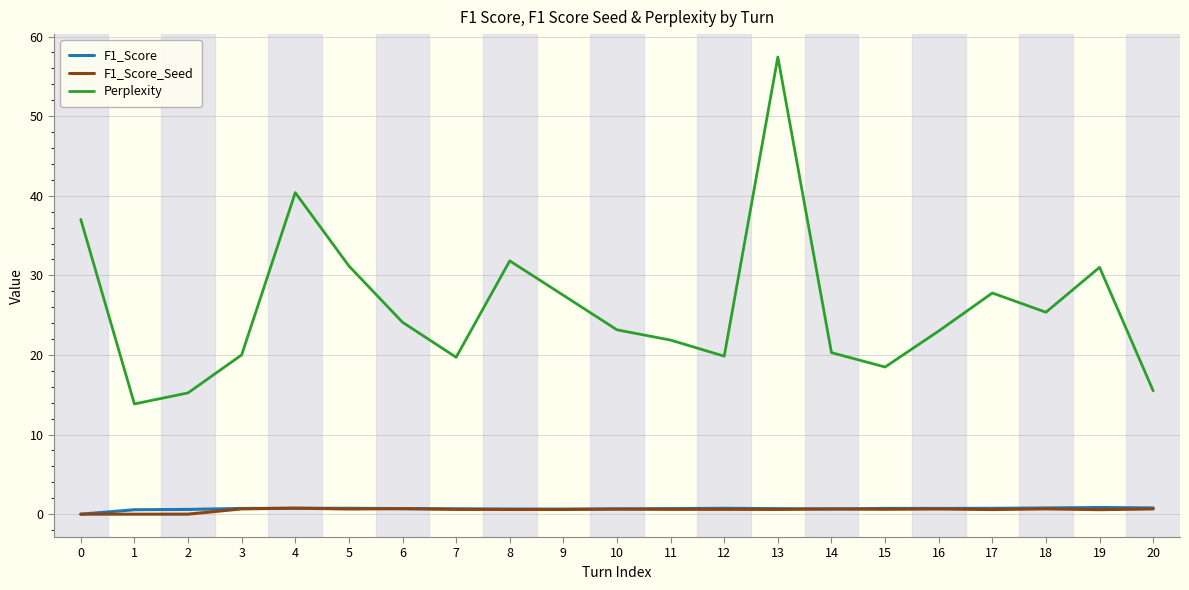

What is the sum of all F1_Score_Seed values?

11.4